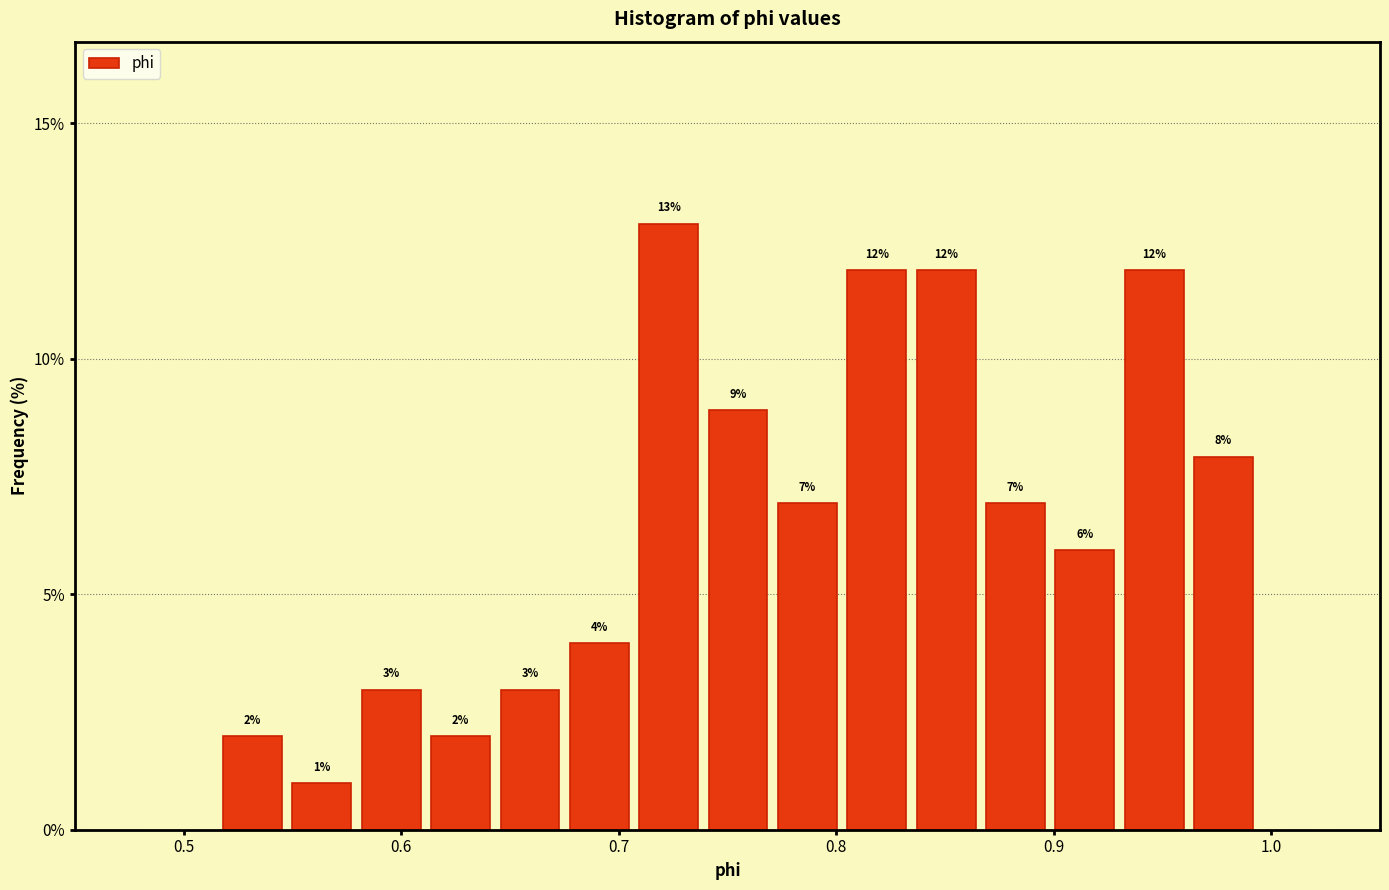

Around what value on the x-axis is the tallest bar? Give the approximate position of its centre, as read against the axis.

0.72